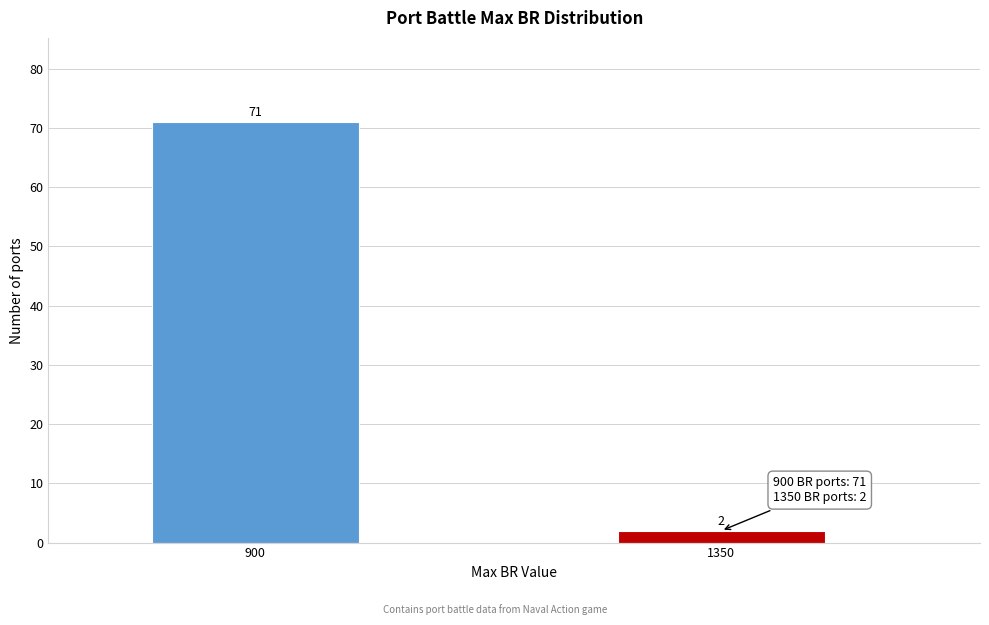

Reading right to left, list all the values displayed in this chart.

1350=2	900=71